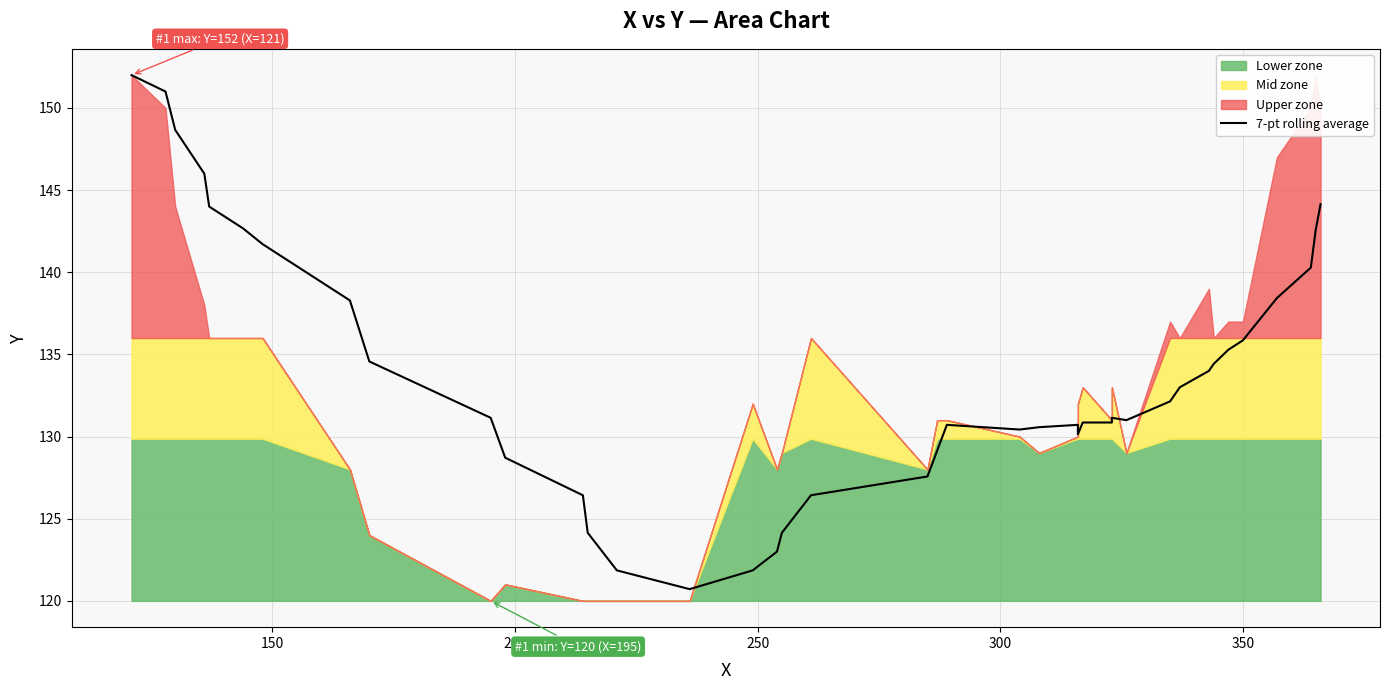

The value at 29 is 181.3. True or false?

False